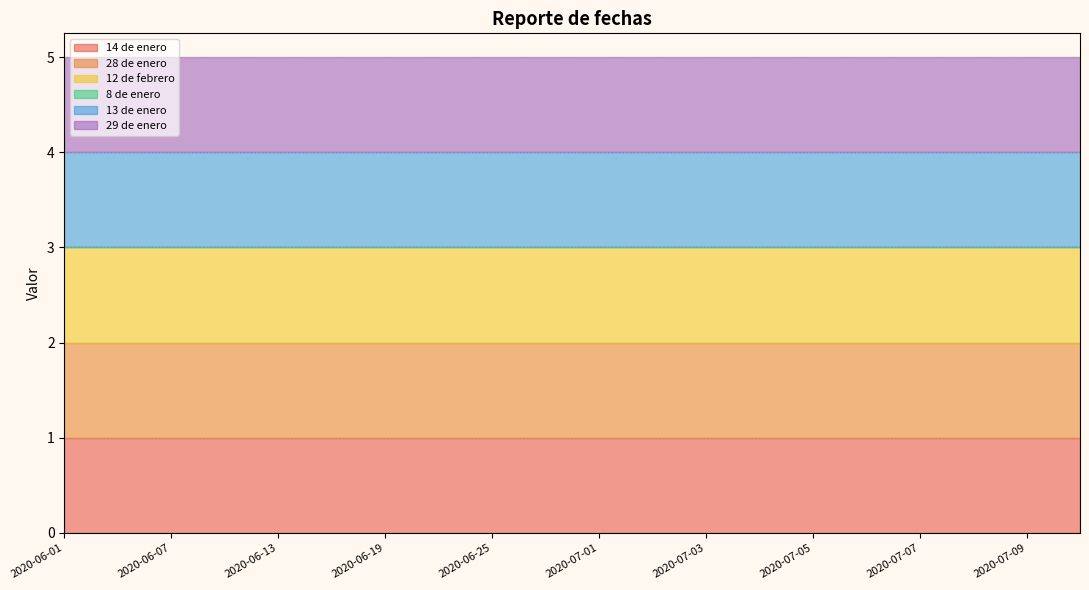

The 14 de enero series shows 0 at 2020-06-13. True or false?

False